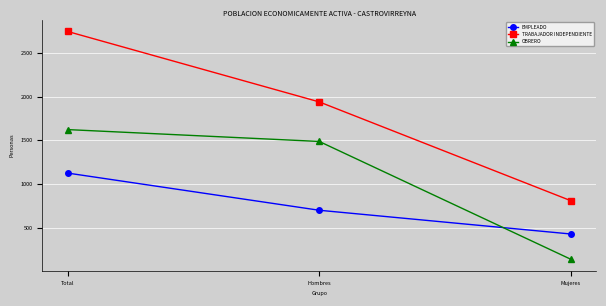

What is the minimum value shown in the chart?

136